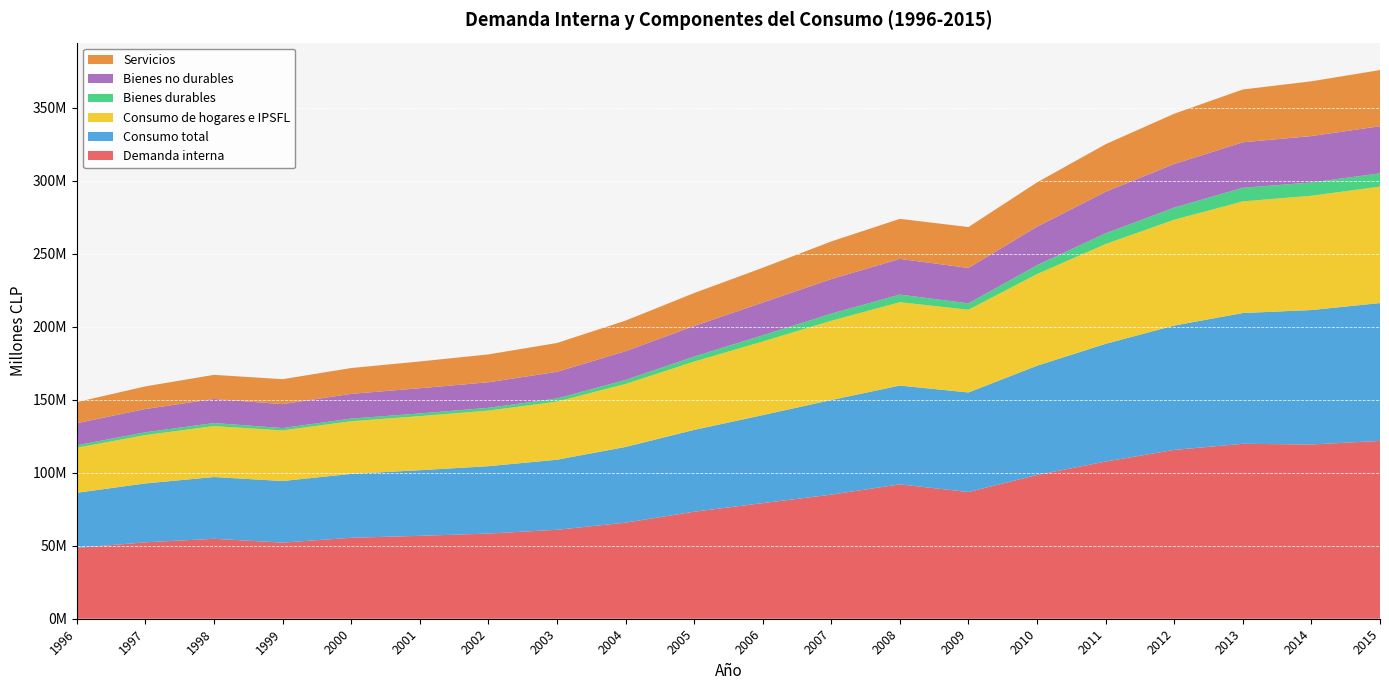

Reading left to right, list all the values displayed in this chart.

Demanda interna: 1996=48502182	1997=52324129	1998=54744389	1999=52131739	2000=55415208	2001=56771706	2002=58300498	2003=60901508	2004=65781981	2005=73285672	2006=79164452	2007=84975087	2008=92000077	2009=86760213	2010=98430512	2011=107635554	2012=115599344	2013=119779117	2014=119312800	2015=121749700
Consumo total: 1996=37723120	1997=40321457	1998=42270396	1999=42159943	2000=43752089	2001=44914714	2002=46139793	2003=47957215	2004=51815064	2005=55989172	2006=60224967	2007=64773240	2008=67635211	2009=68155789	2010=74784856	2011=80581390	2012=85135399	2013=89520603	2014=92041121	2015=94387939
Consumo de hogares e IPSFL: 1996=30884786	1997=33102467	1998=34877096	1999=34642523	2000=36044264	2001=37019741	2002=38056616	2003=39780924	2004=43128916	2005=46774187	2006=50414847	2007=54270804	2008=57081908	2009=56633265	2010=62763511	2011=68319379	2012=72465632	2013=76429993	2014=78245050	2015=79724222
Bienes durables: 1996=1643925	1997=1920001	1998=2092784	1999=1612470	2000=1805922	2001=1833909	2002=1896409	2003=2156763	2004=2757573	2005=3432344	2006=4253751	2007=4849190	2008=5213778	2009=4371379	2010=6076458	2011=7371632	2012=8292844	2013=9337930	2014=9078222	2015=9050714
Bienes no durables: 1996=15112711	1997=15929566	1998=16488528	1999=16379275	2000=16939228	2001=17261091	2002=17496118	2003=18232690	2004=19702657	2005=20919962	2006=22412481	2007=23660722	2008=24448041	2009=24253064	2010=26400265	2011=28422532	2012=29864122	2013=31149729	2014=31789437	2015=32296215
Servicios: 1996=14430994	1997=15491444	1998=16509354	1999=17083818	2000=17687358	2001=18335316	2002=19084184	2003=19756766	2004=20921083	2005=22576938	2006=23818054	2007=25784711	2008=27420089	2009=28008822	2010=30301538	2011=32574481	2012=34417804	2013=36146796	2014=37491599	2015=38456751